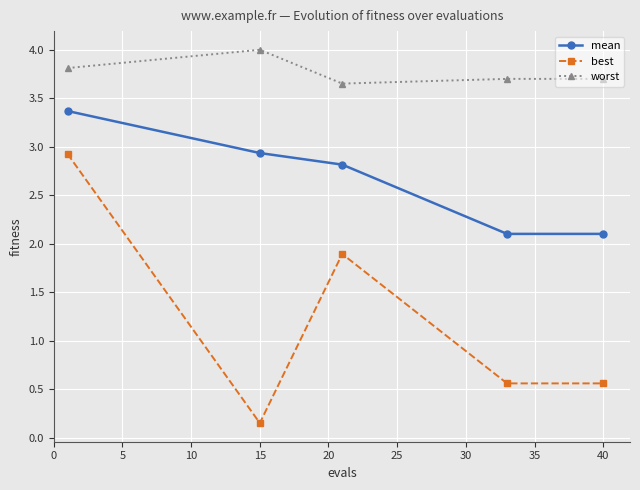

What is the sum of all worst values?

18.9